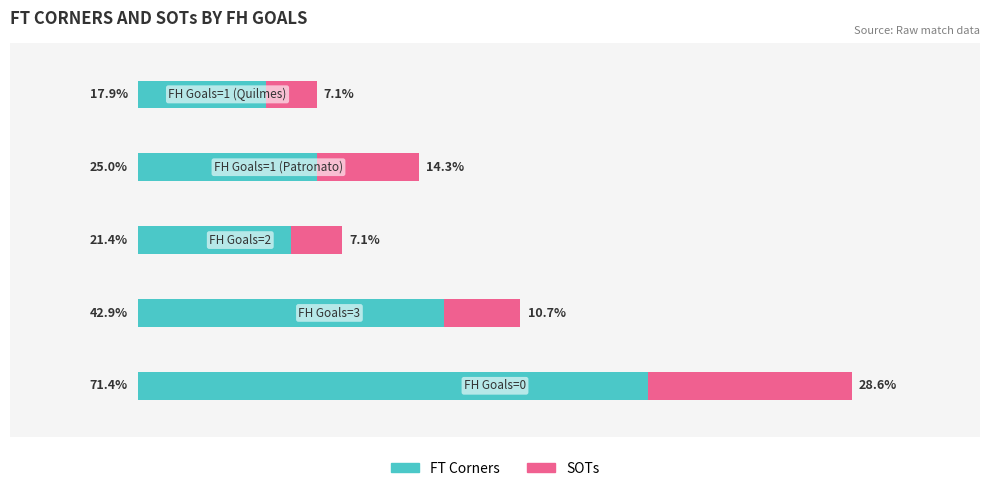

What is the value of the FT Corners bar at the 2nd from the left?

42.9